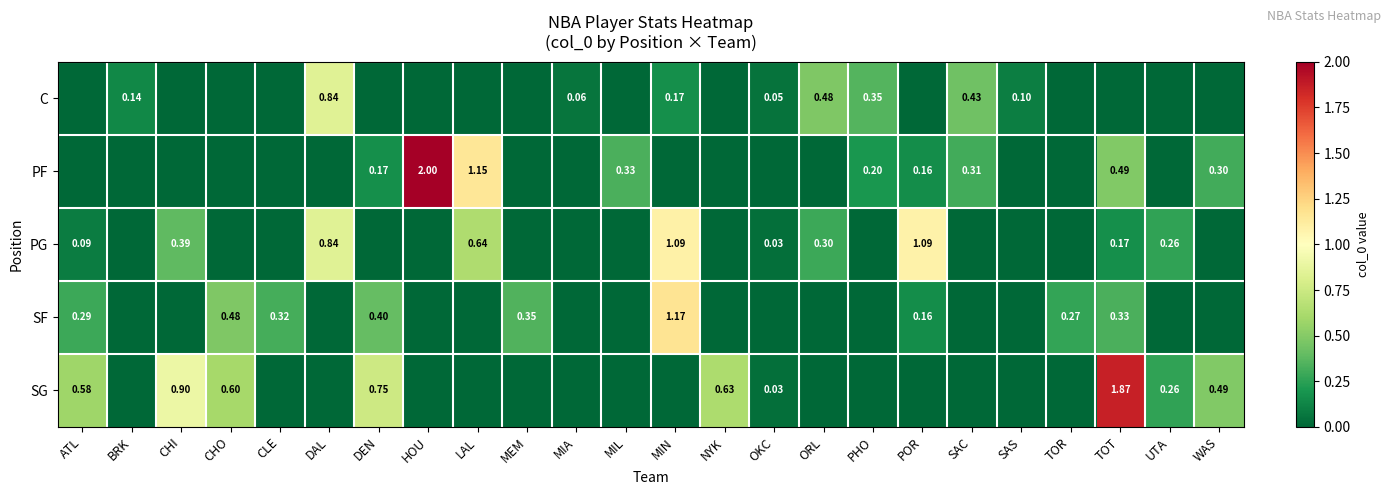

What is the sum of all PF values?

5.1